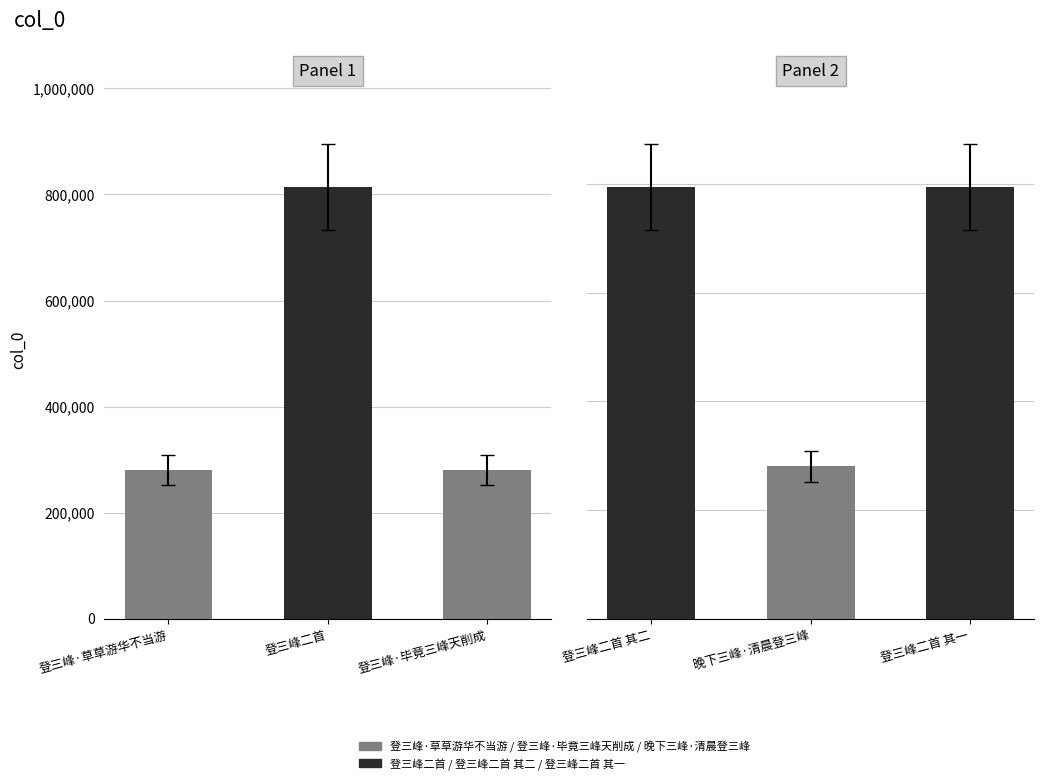

What is the ratio of the value at 晚下三峰·清晨登三峰 to the value at 登三峰二首 其二?

0.4